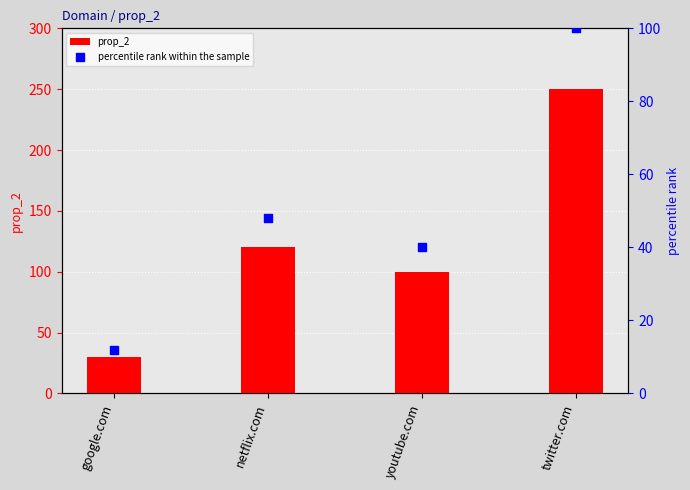

Which series has the largest Y range (max minus min)?

prop_2